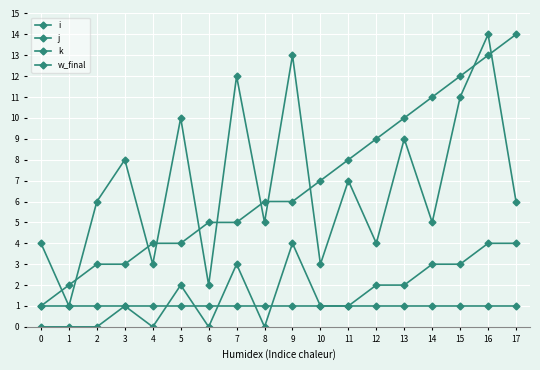

How many data points does each series have?

18